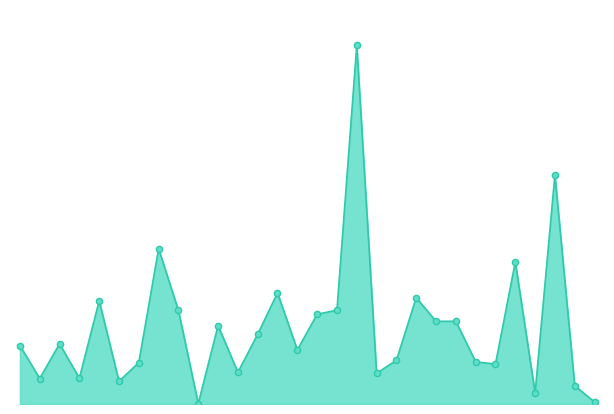

Does the chart have visible grid lines?

No